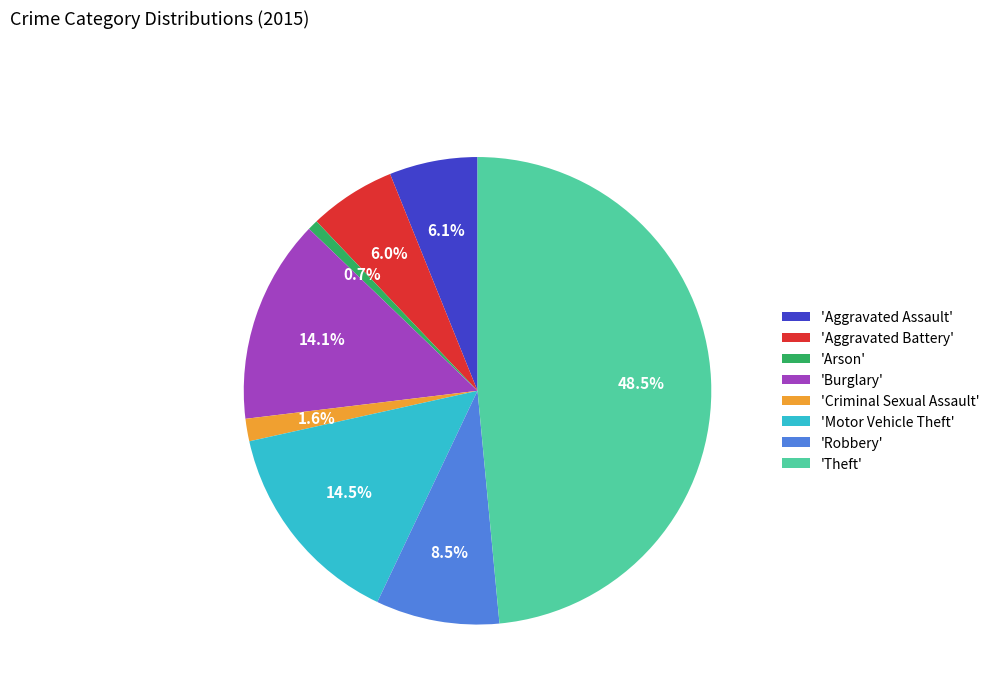

How many segments does this pie chart have?

8